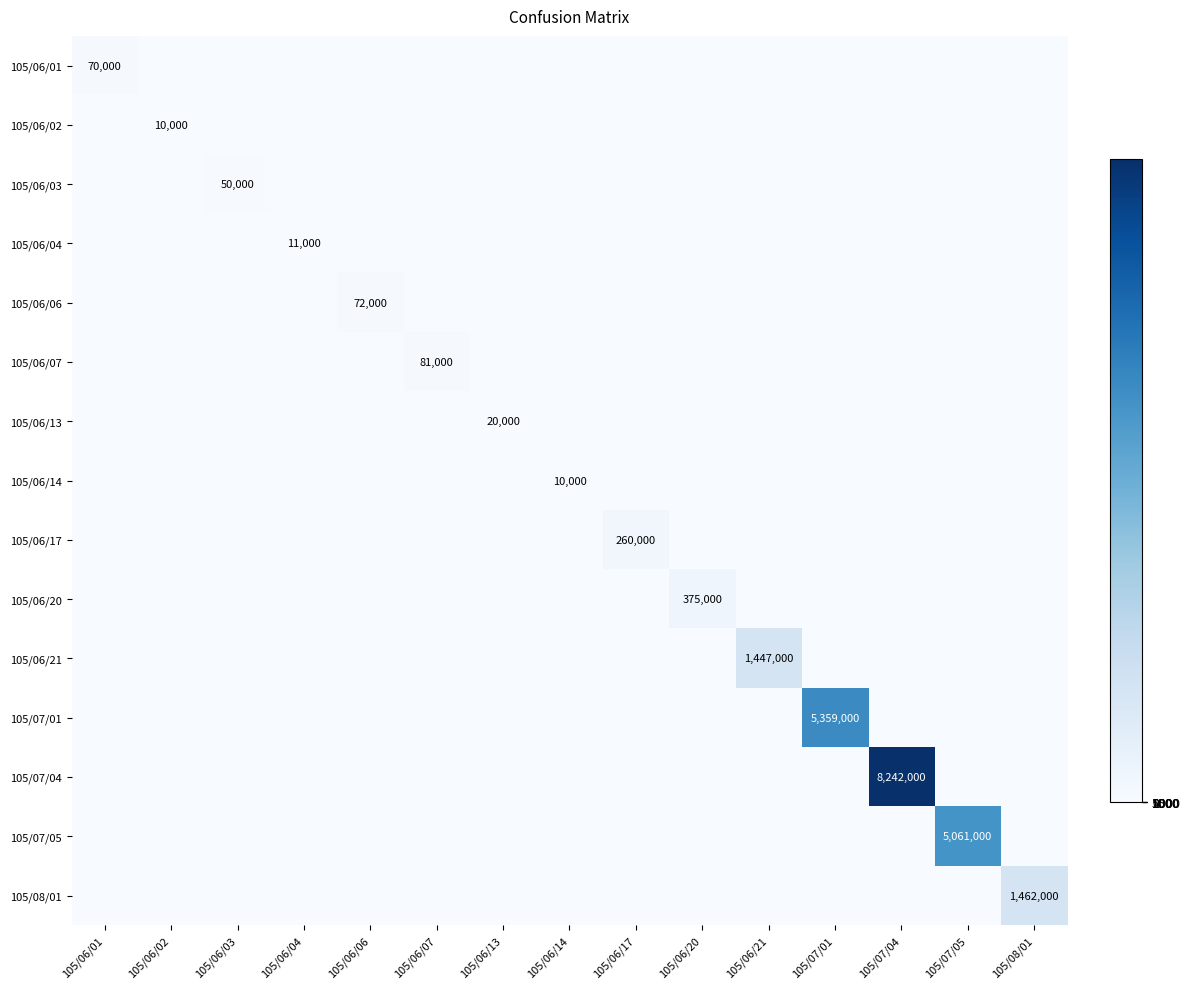

Which category has the highest value across all series?

105/07/04